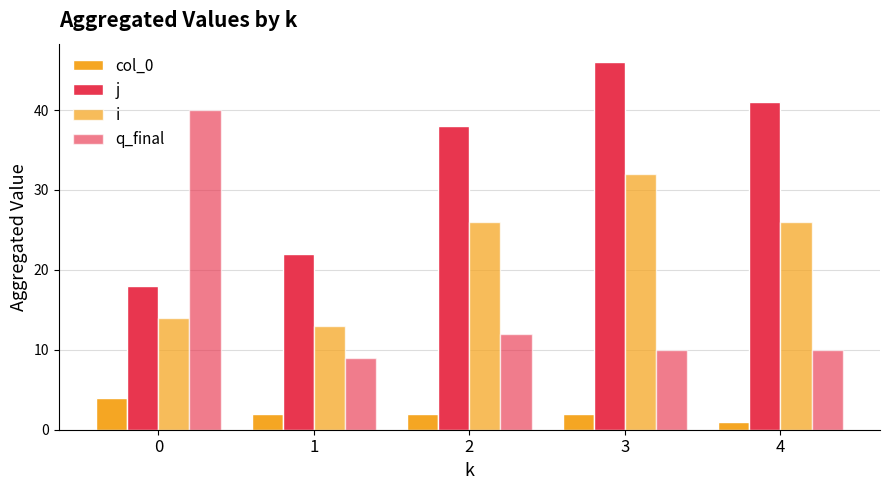

Count the number of data series in this chart.

4